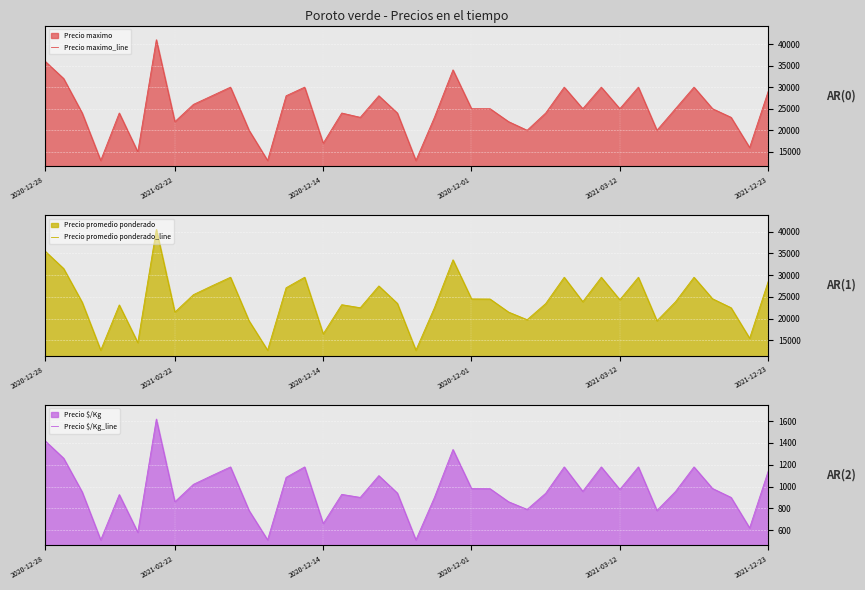

The Precio maximo_line series shows 41000 at 6. True or false?

True